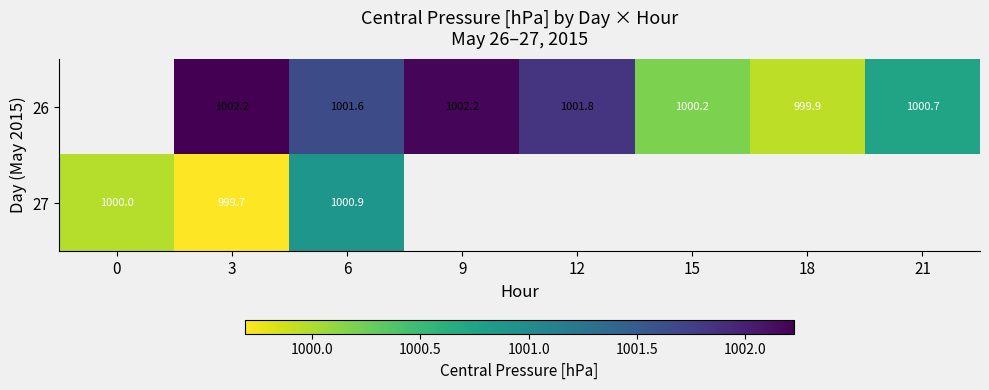

The value of 26 at 9 is 1002.2. True or false?

True